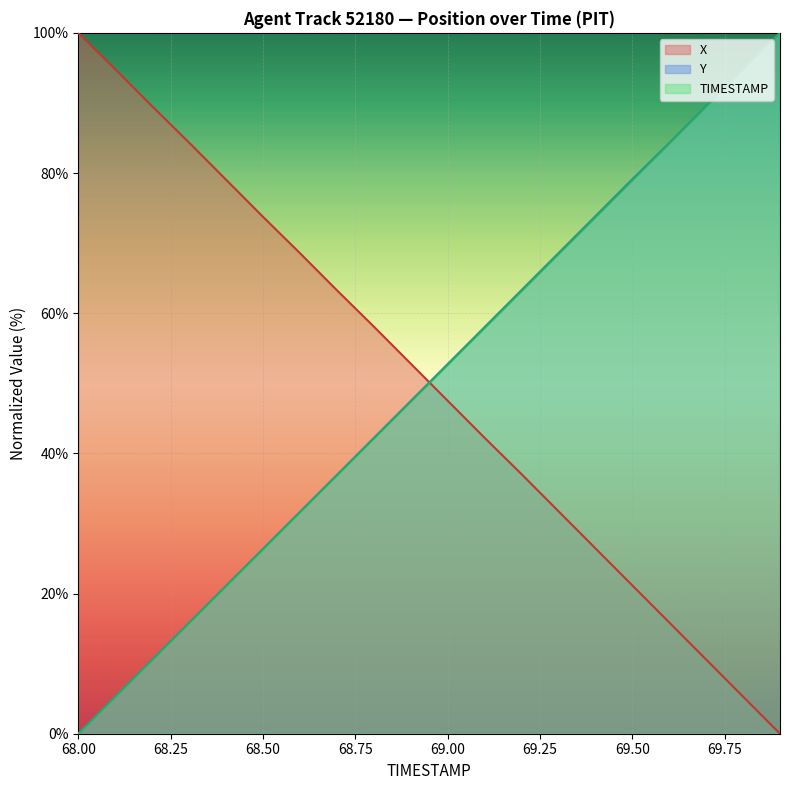

Is it true that Y equals 84.3 at 69.6?

True